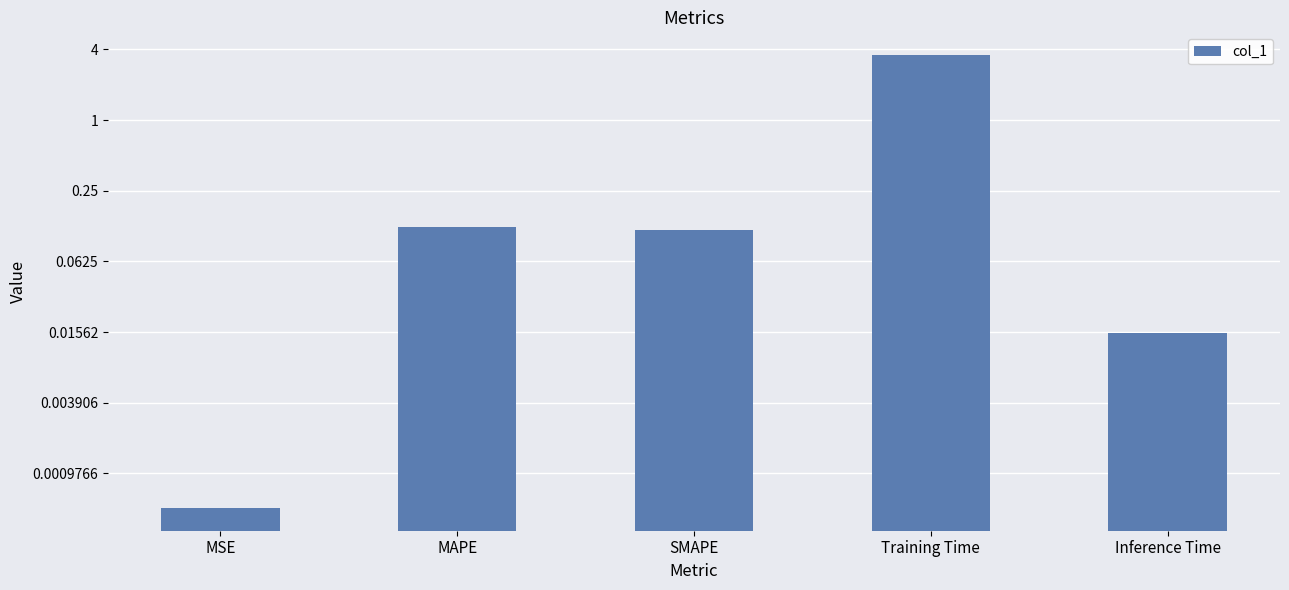

List the labels in order of value, largest first.

Training Time, MAPE, SMAPE, Inference Time, MSE